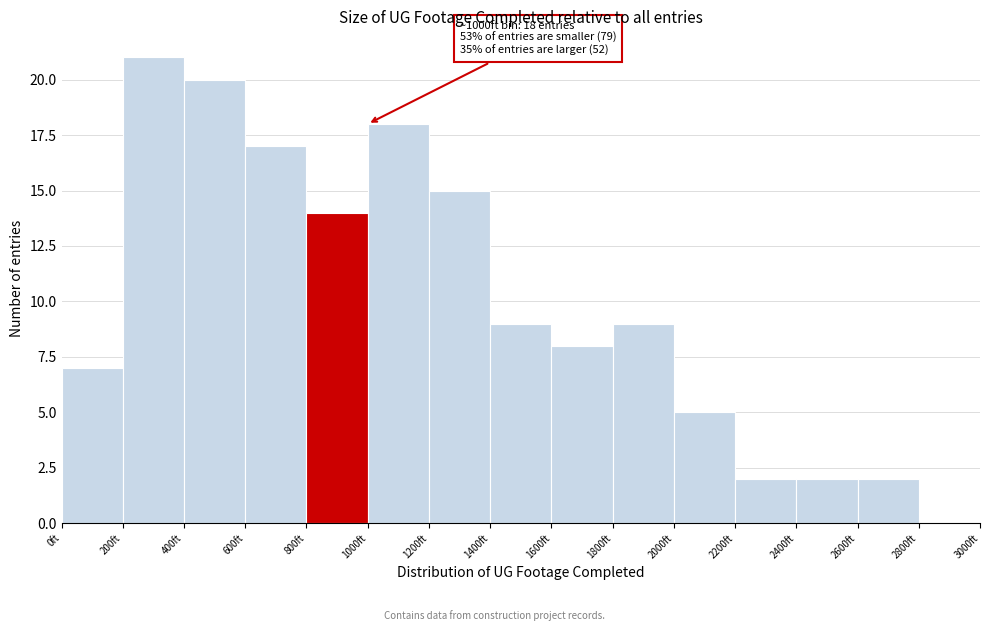

Which range on the x-axis has the tallest bar?

200 to 400